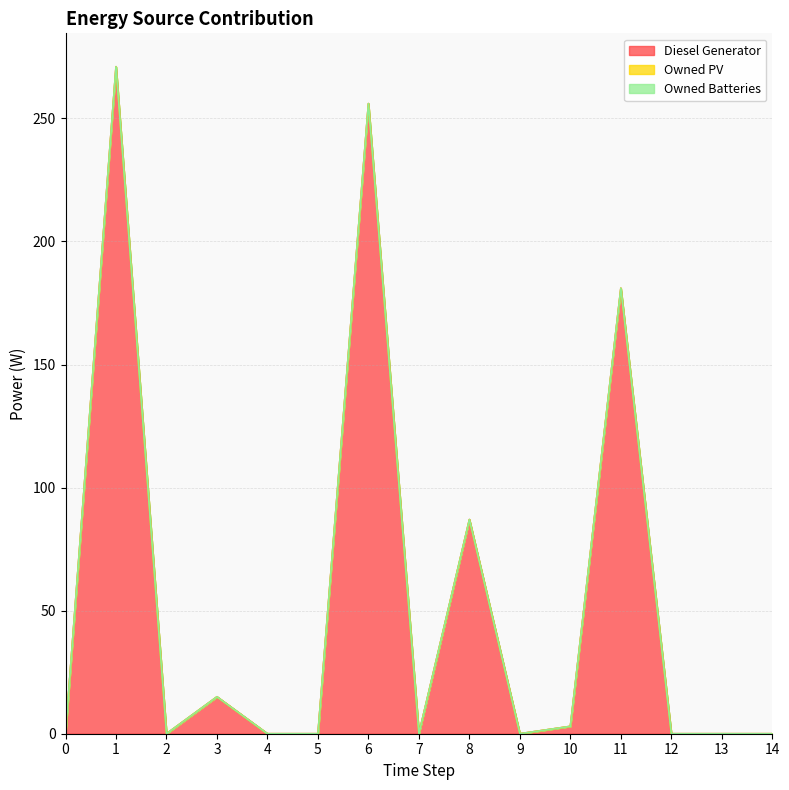

The value of Diesel Generator at 1 is 135. True or false?

False